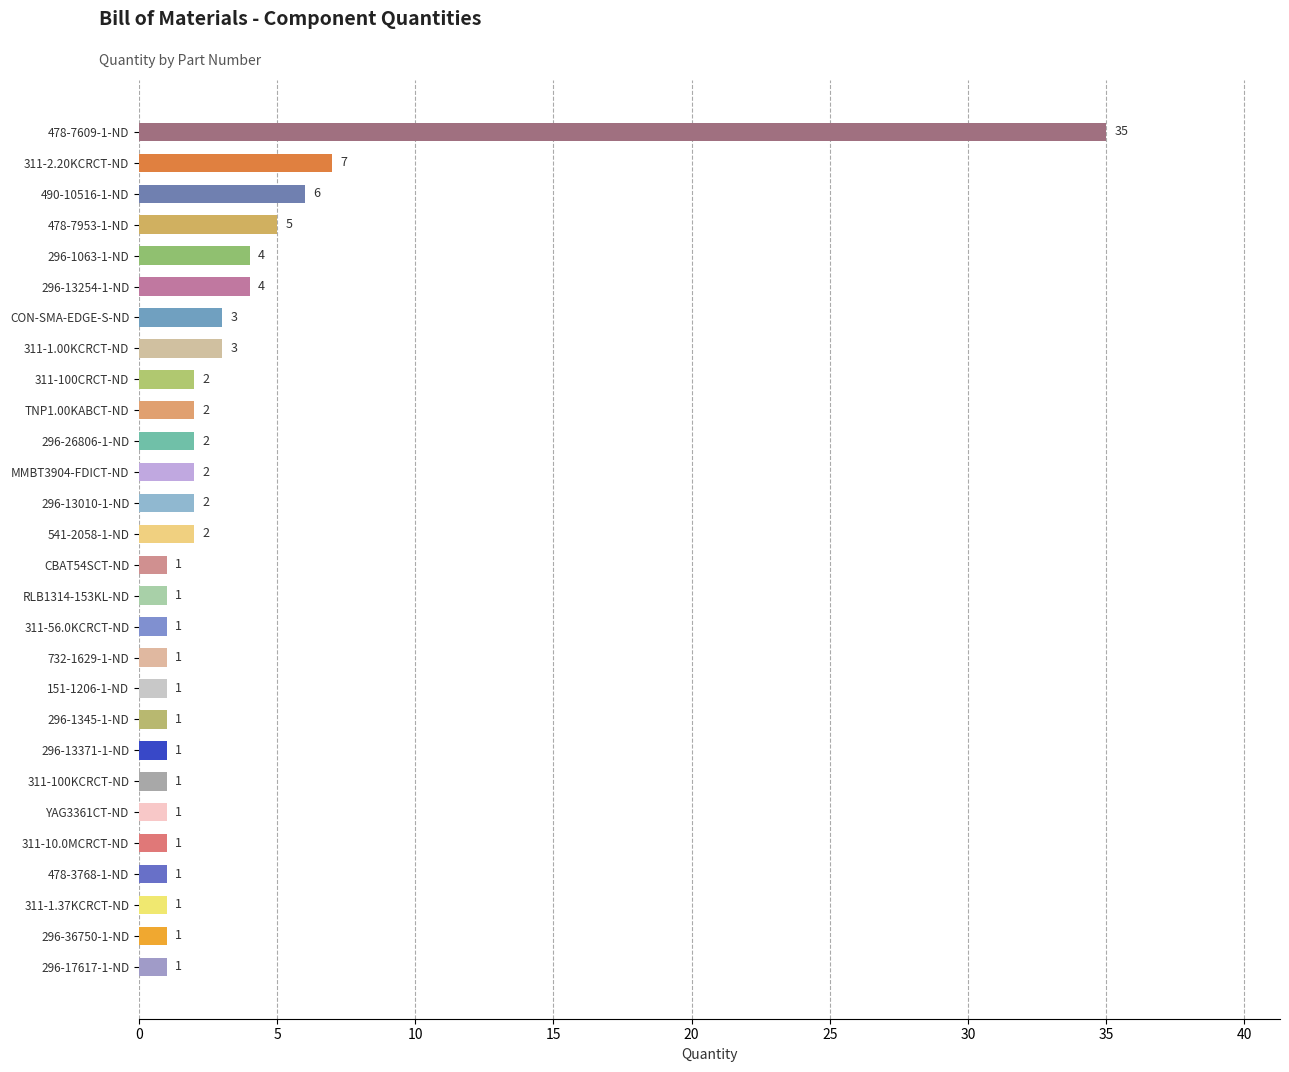

The chart shows a value of 5 at 478-7953-1-ND. True or false?

True